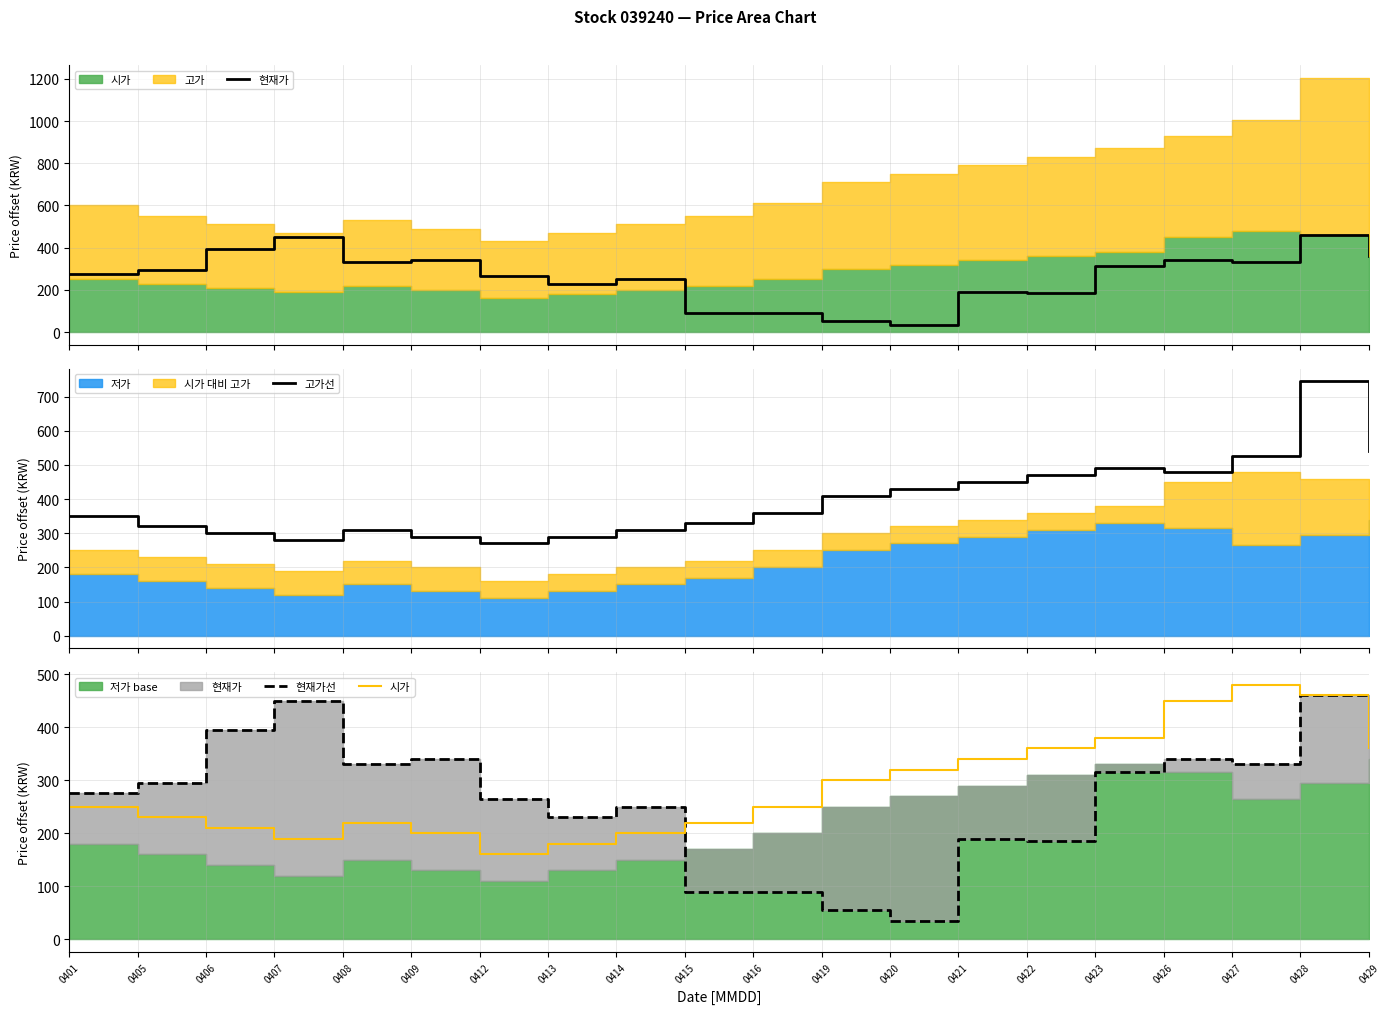

Between 0421 and 0406, which is larger?

0406